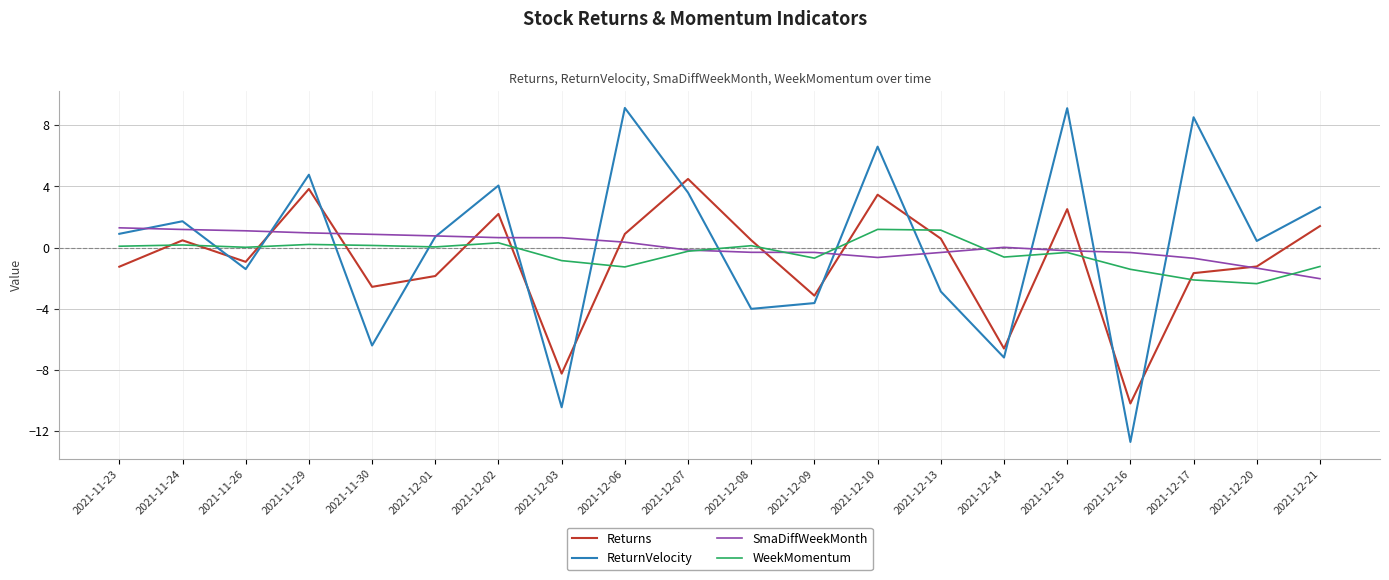

How many lines are shown in the chart?

4